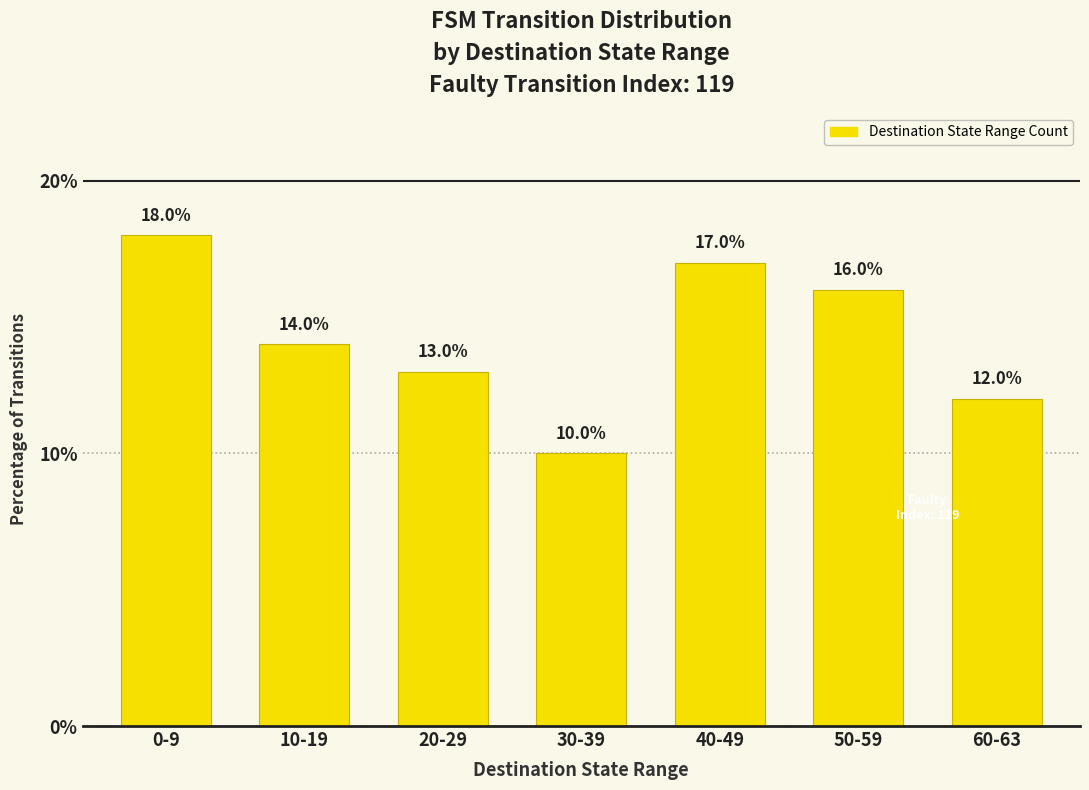

List the labels in order of value, smallest first.

30-39, 60-63, 20-29, 10-19, 50-59, 40-49, 0-9